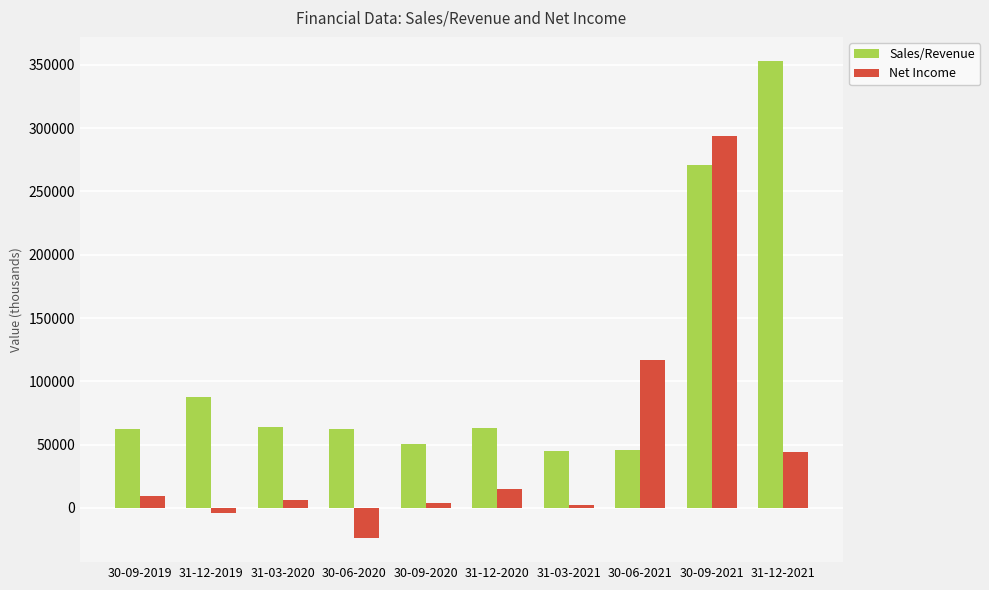

What position from the right is 30-09-2021?

2